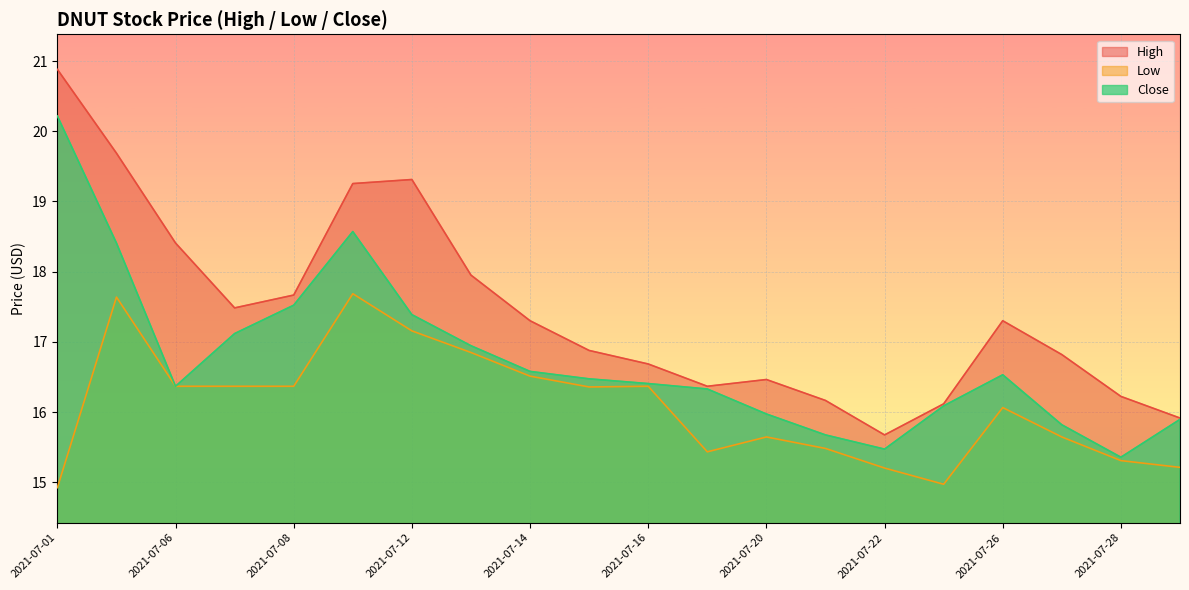

Rank the series at 2021-07-02 from lowest to highest value.

Low, Close, High